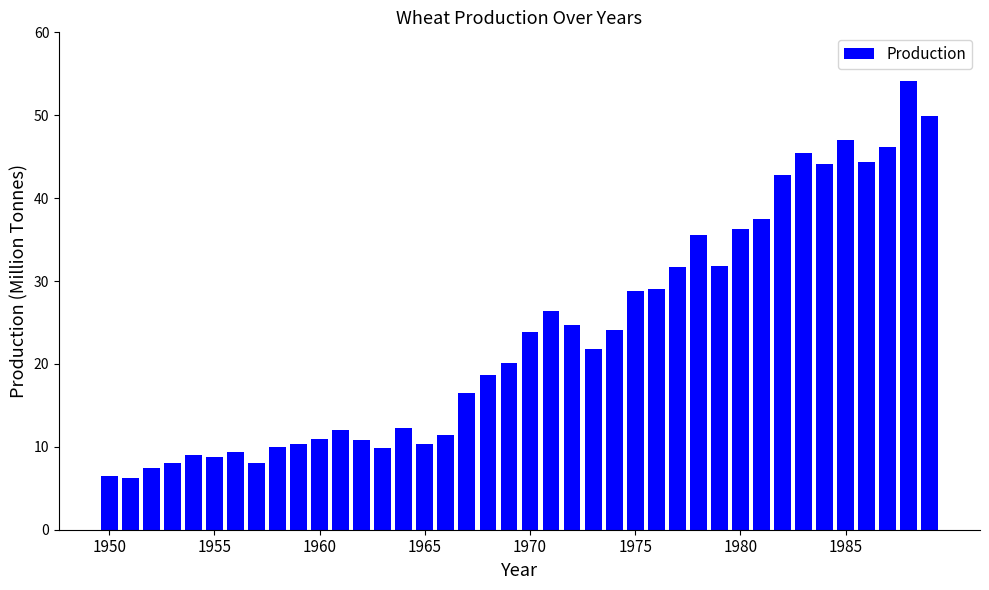

What is the value of the 2nd bar from the left?

6.2